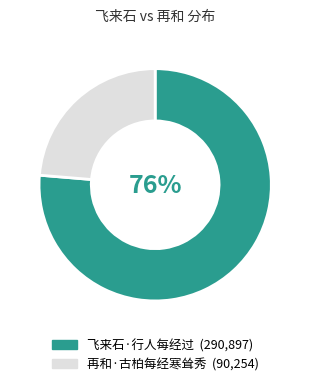

Combined, do 飞来石·行人每经过 and 再和·古柏每经寒耸秀 account for over 50%?

Yes